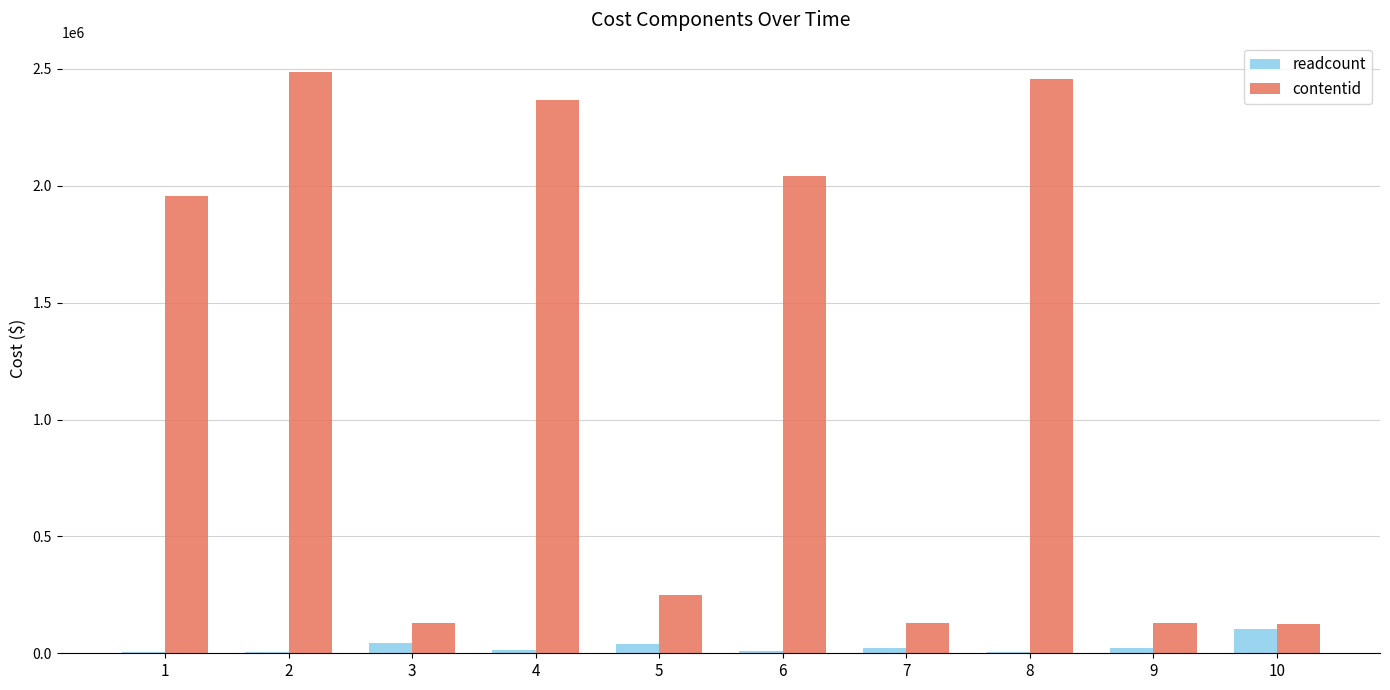

Which series has the largest total across all categories?

contentid